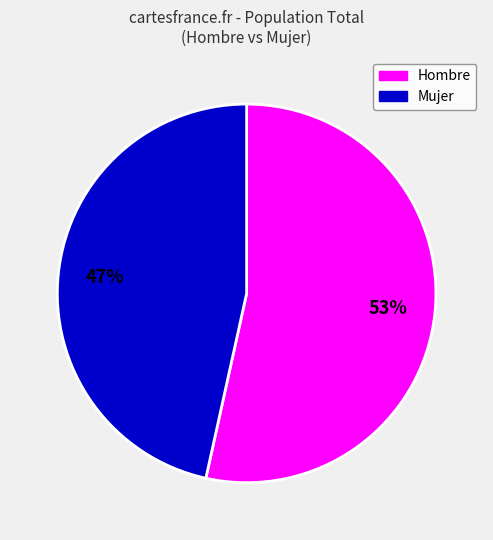

Count the number of slices in the pie.

2